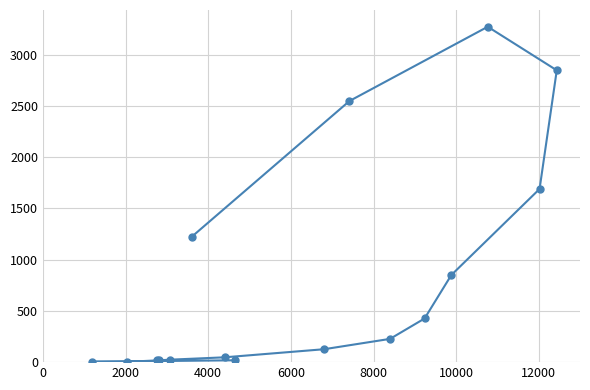

Does the chart display data point markers on the line(s)?

Yes